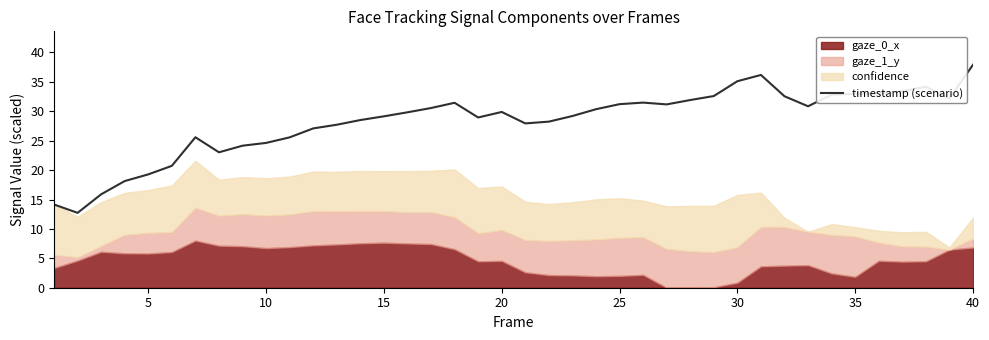

What is the highest value of the timestamp (scenario) series?

37.9